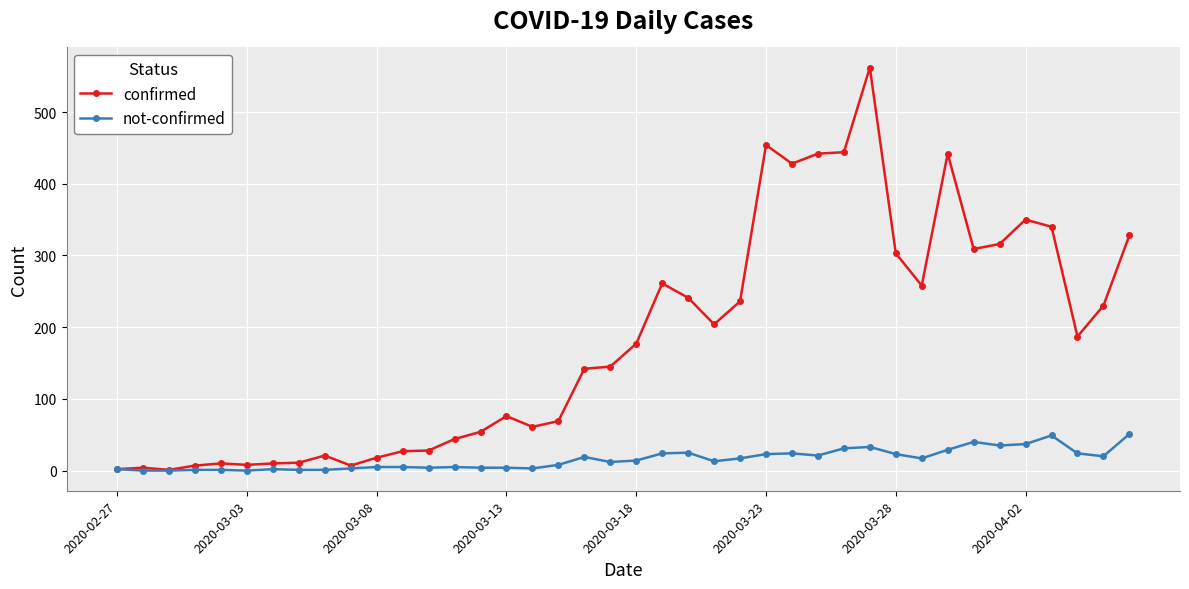

True or false: not-confirmed has more than 2 points higher than both neighbors.

True